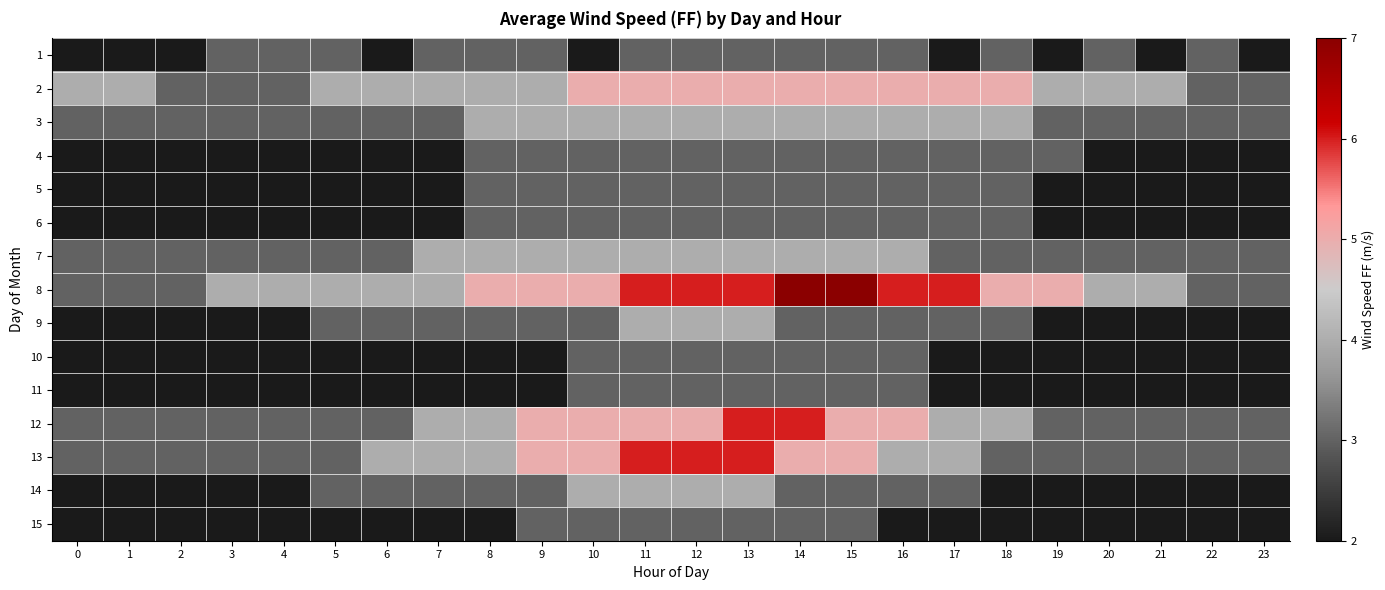

Which has a higher value, 14 or 16?

14